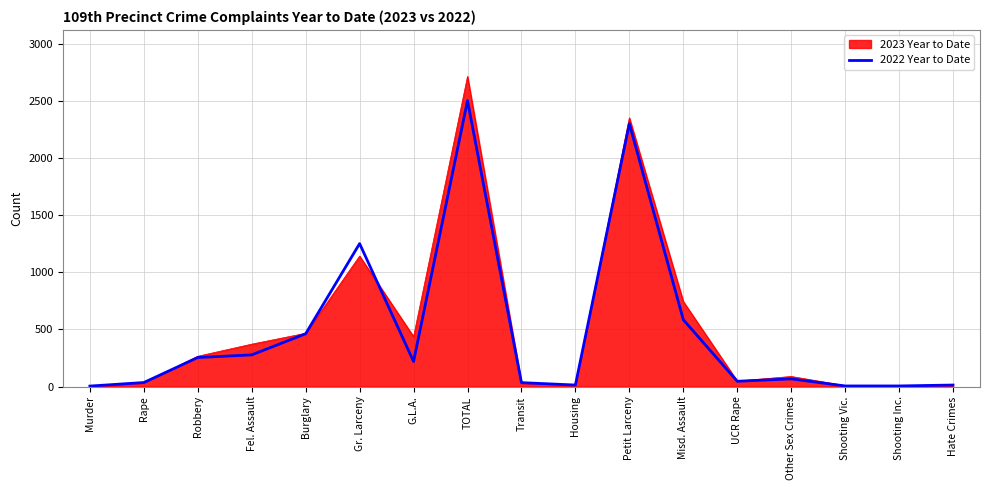

True or false: 2023 Year to Date has a value of 265 at Robbery.

True